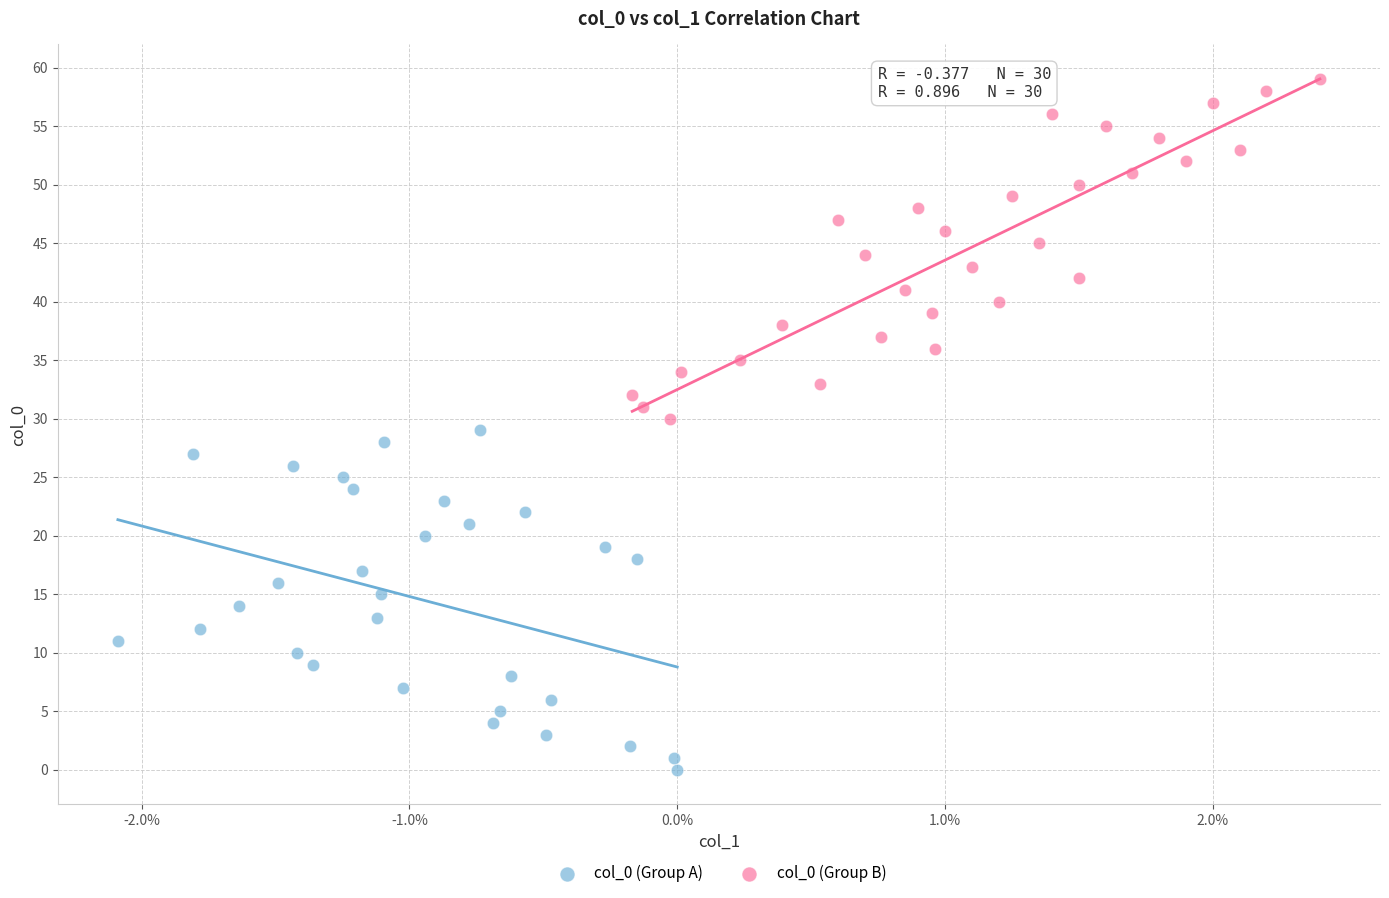

Which series reaches the maximum Y coordinate?

col_0 (Group B)